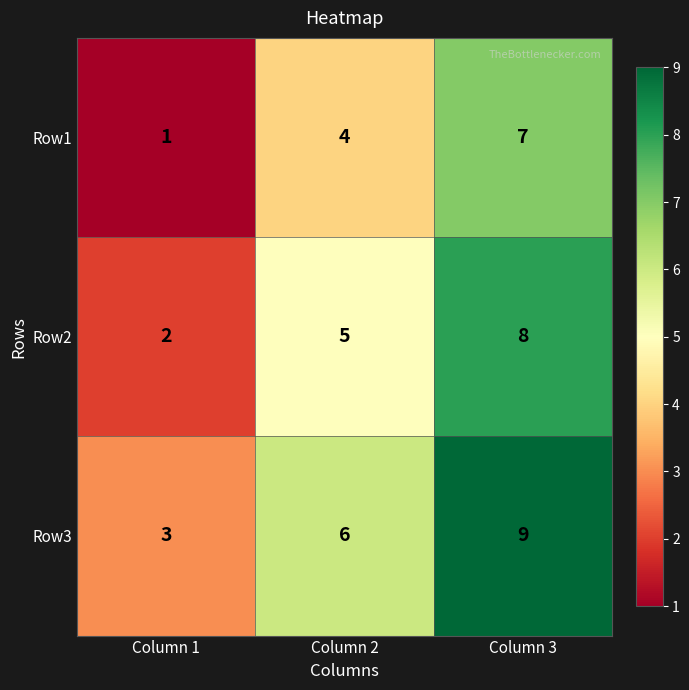

Where is Row2 nearest to the value 5?

Column 2